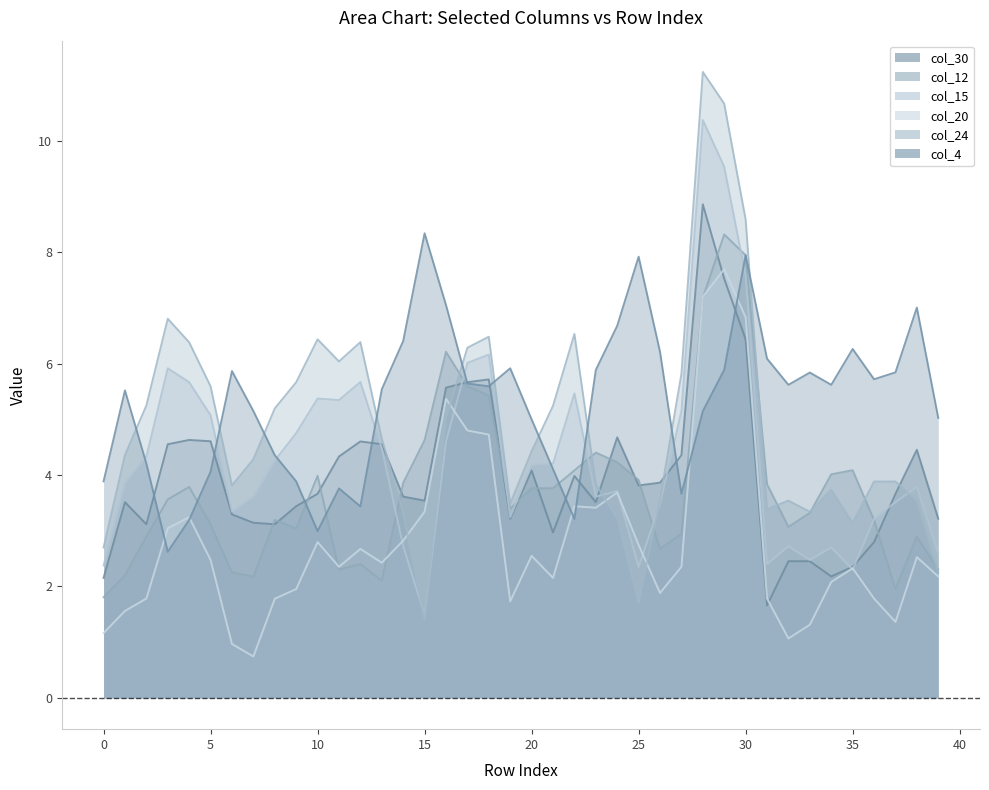

The value of col_15 at 25 is 3.3. True or false?

False